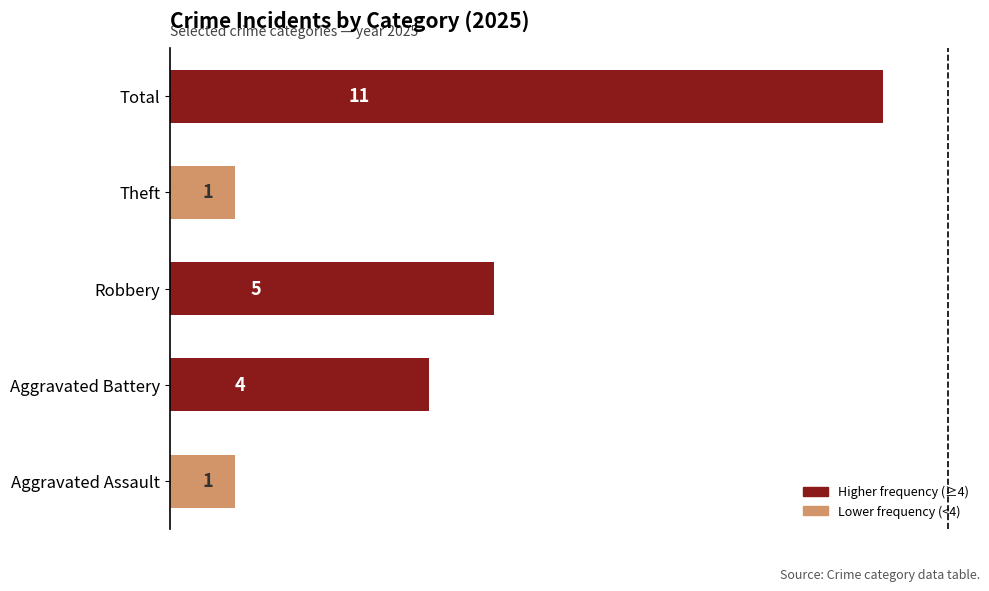

What is the ratio of the value at Aggravated Battery to the value at Robbery?

0.8